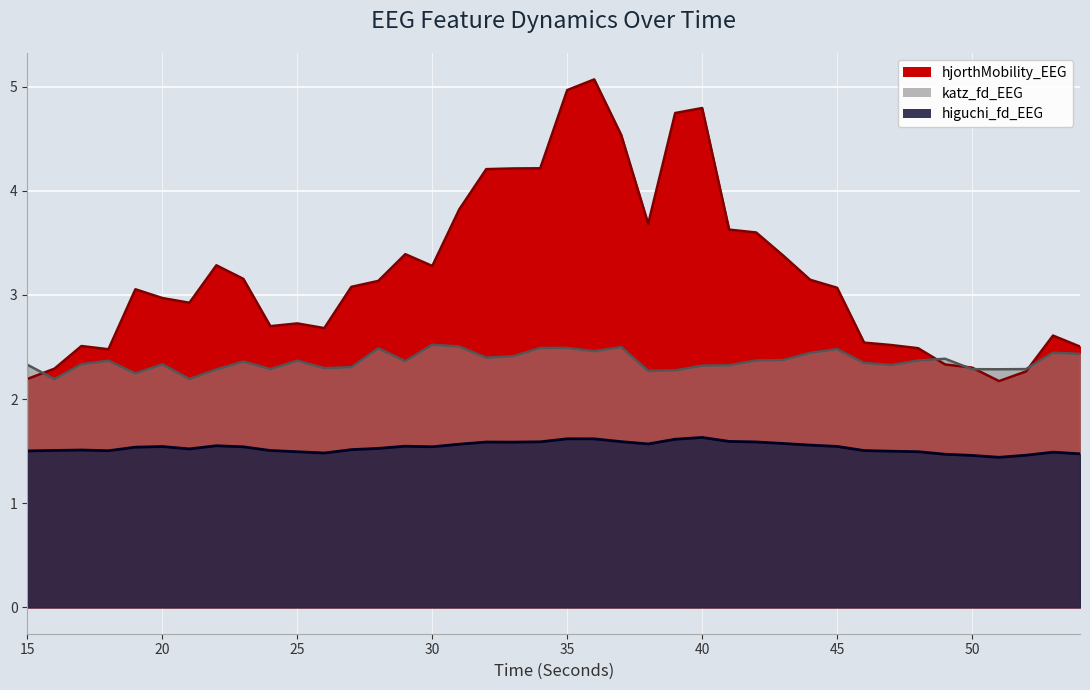

What is the sum of the higuchi_fd_EEG values at 43 and 29?

3.1